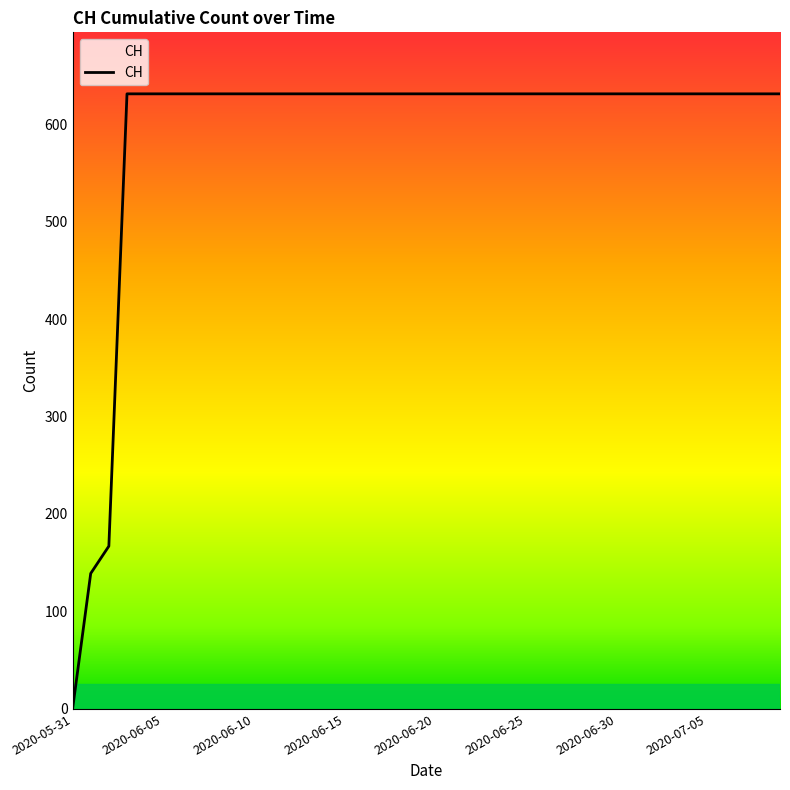

What is the difference between the maximum and minimum values?

631